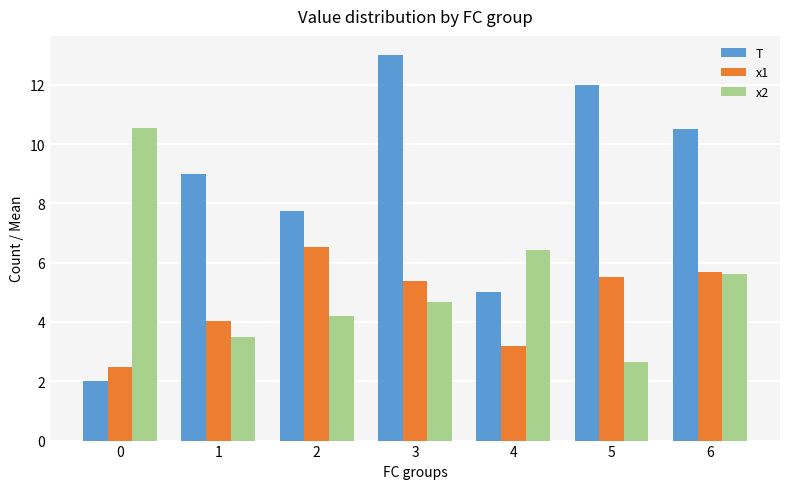

Reading left to right, what are all the values shown in this chart?

T: 0=2.0	1=9.0	2=7.8	3=13.0	4=5.0	5=12.0	6=10.5
x1: 0=2.5	1=4.0	2=6.5	3=5.4	4=3.2	5=5.5	6=5.7
x2: 0=10.5	1=3.5	2=4.2	3=4.7	4=6.4	5=2.7	6=5.6